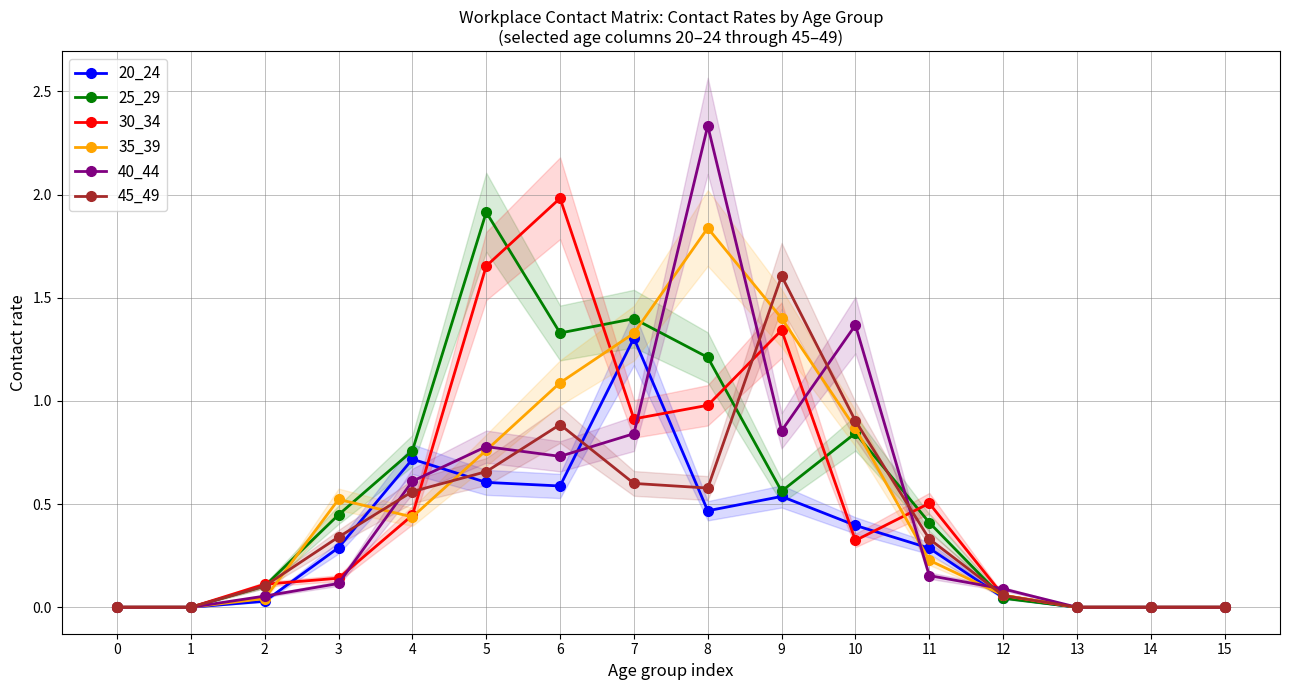

How many times do 30_34 and 45_49 cross each other?

5